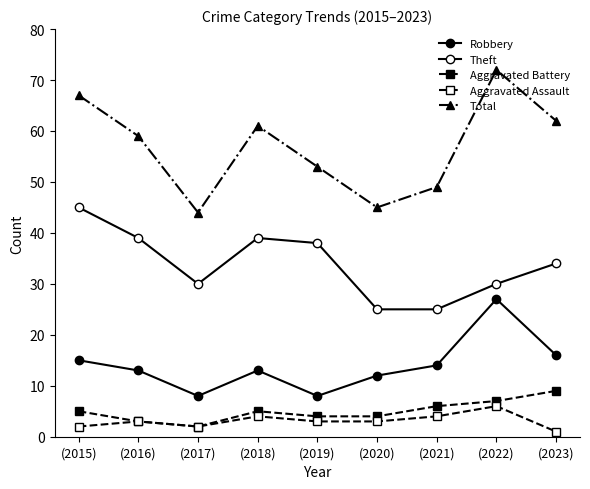

Does the chart have visible grid lines?

No